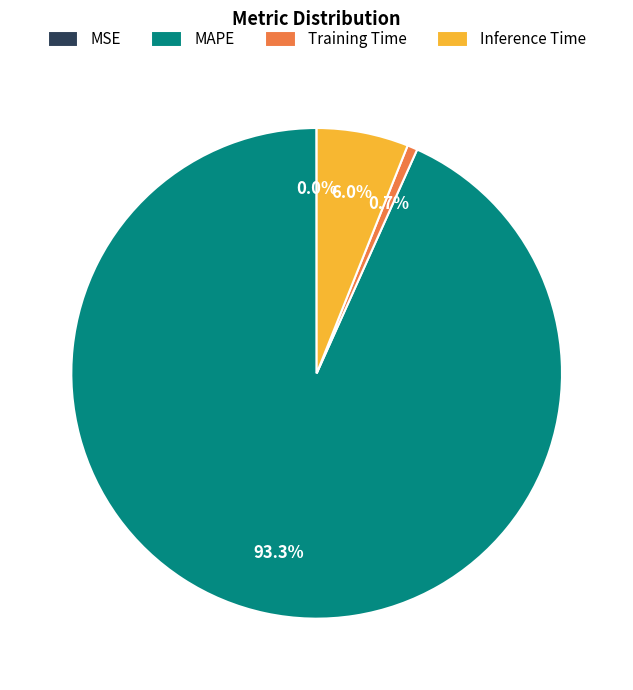

Is there any slice that represents more than half of the pie?

Yes